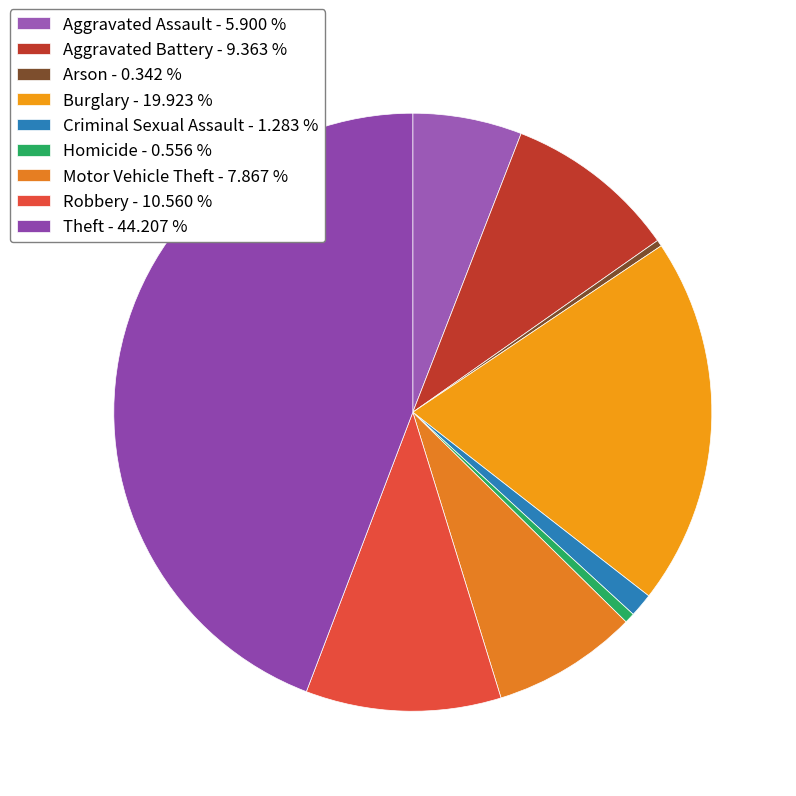

Combined, do Criminal Sexual Assault and Motor Vehicle Theft account for over 50%?

No